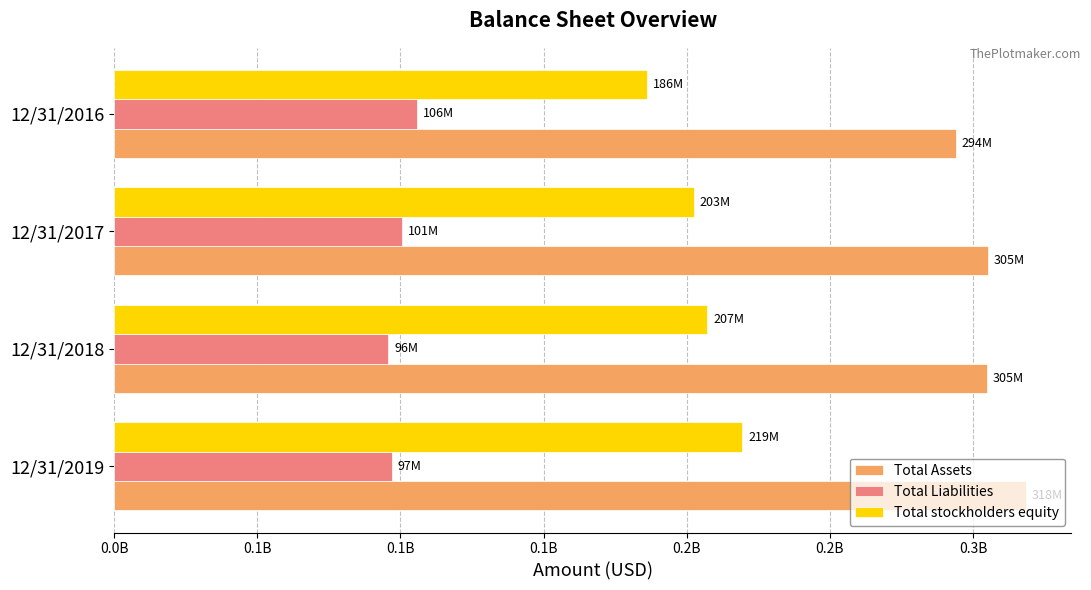

At how many categories does at least one series exceed 206721431?

4